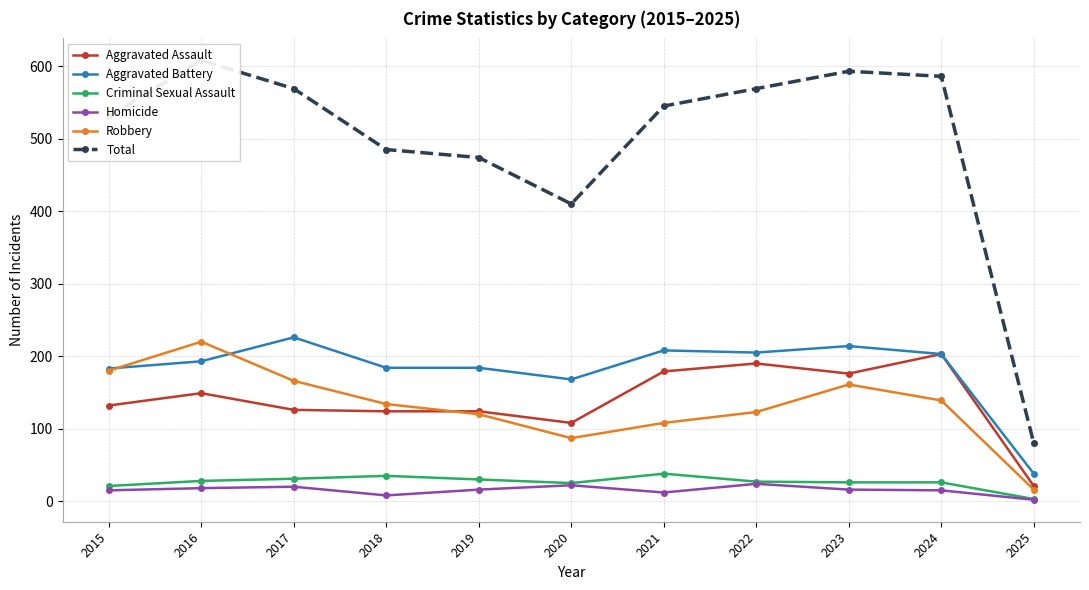

What is the difference between the Homicide values at 2023 and 2018?

8